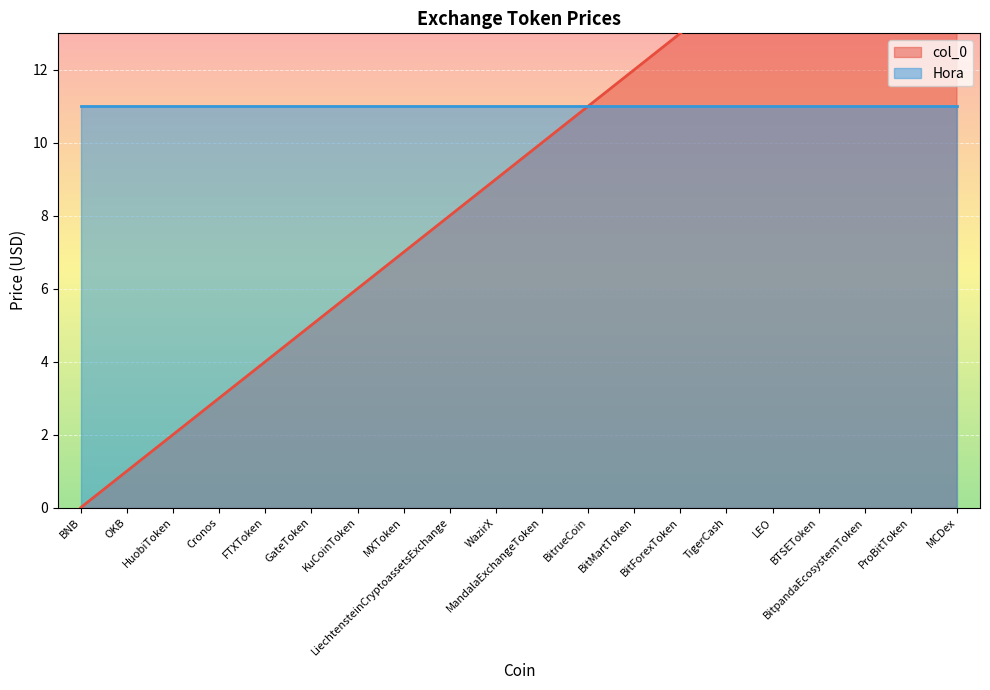

Where is the data nearest to the value 9?

WazirX